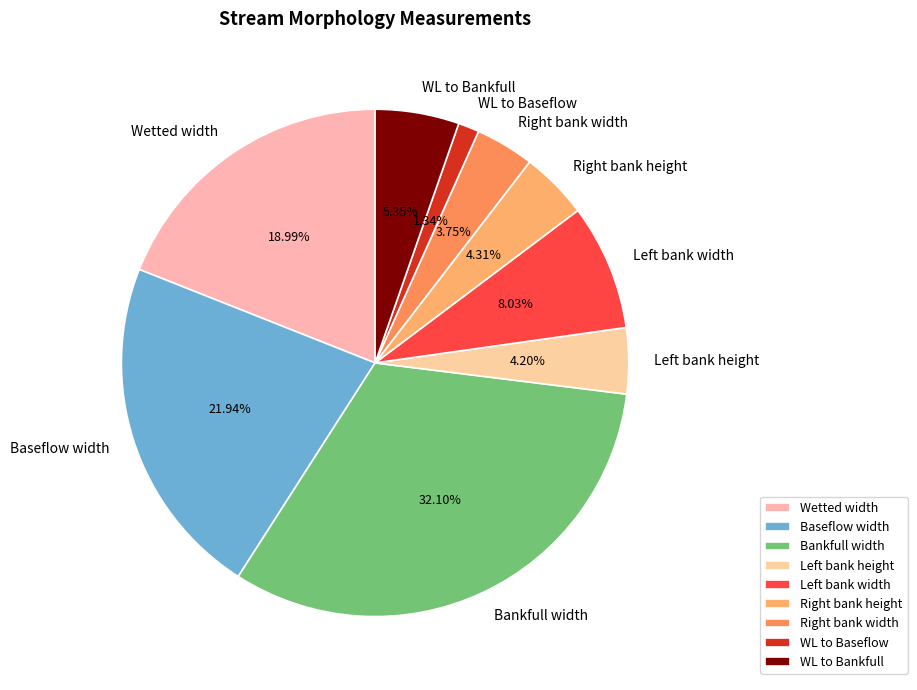

Is there any slice that represents more than half of the pie?

No